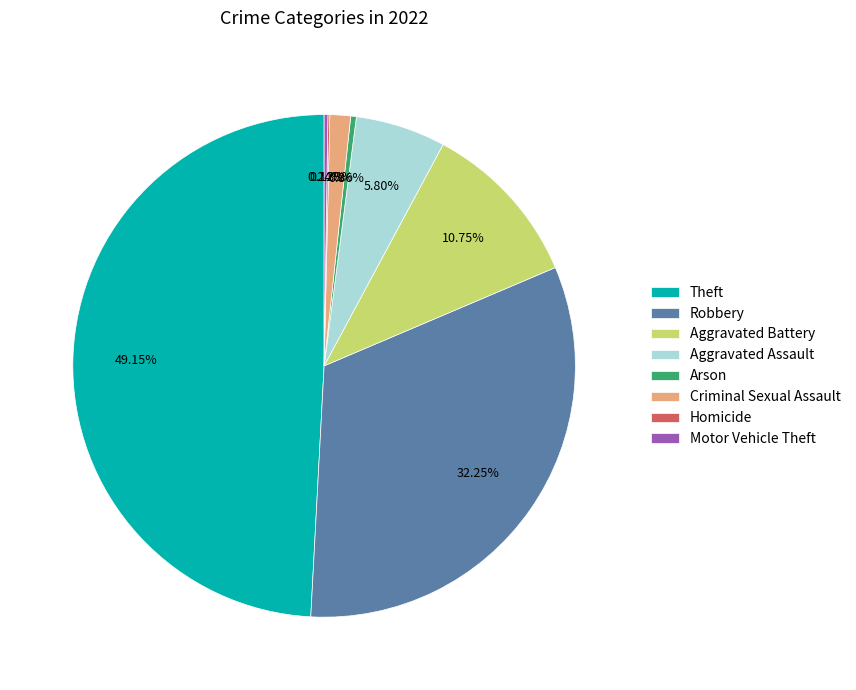

Approximately how many times larger is the value at Robbery compared to Aggravated Battery?

3.0